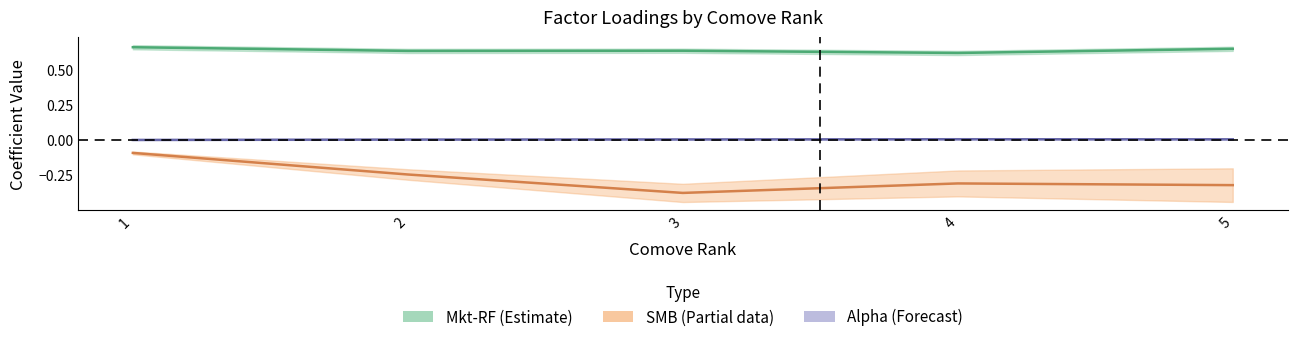

True or false: SMB and Mkt-RF cross at least once.

False